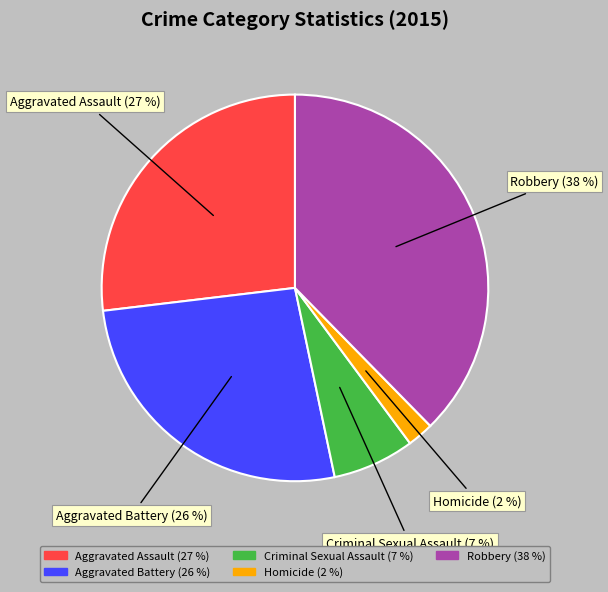

Count the number of slices in the pie.

5